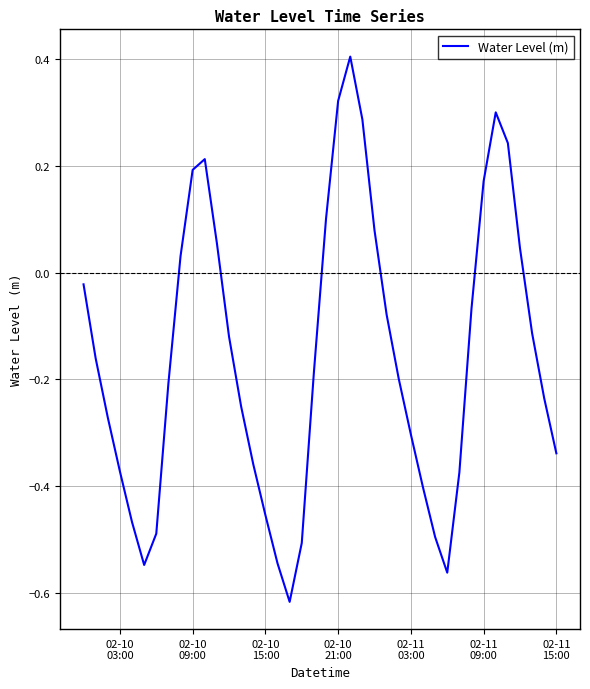

What is the maximum value shown in the chart?

0.4